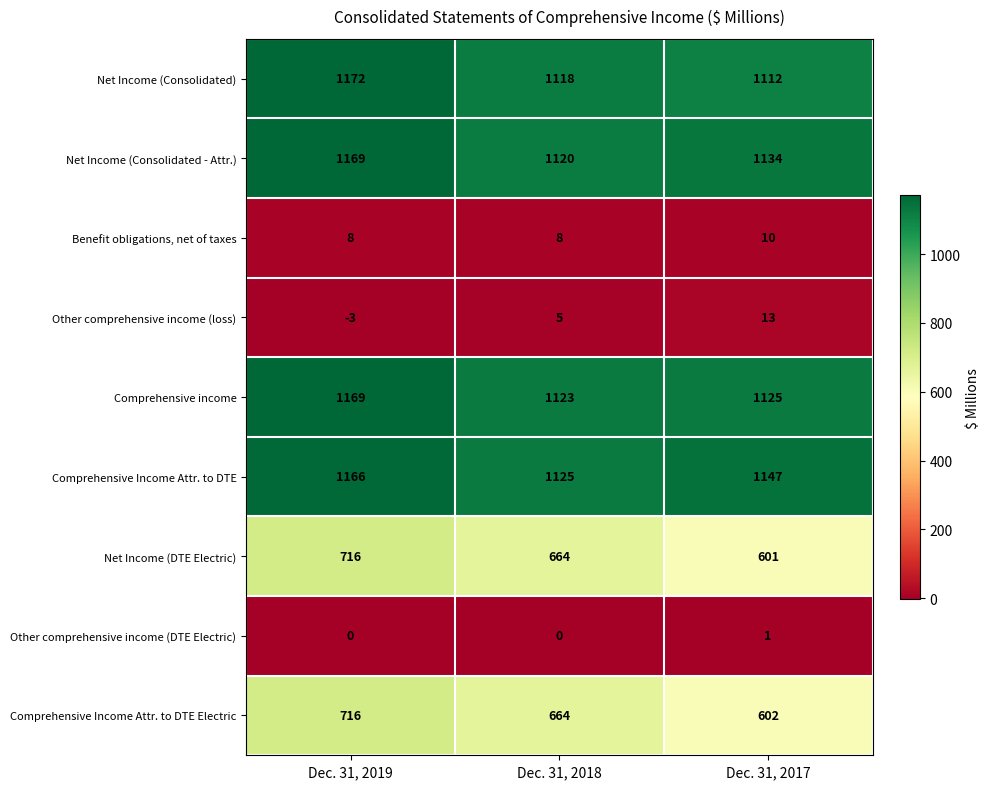

Which label corresponds to the largest value in the chart?

Dec. 31, 2019